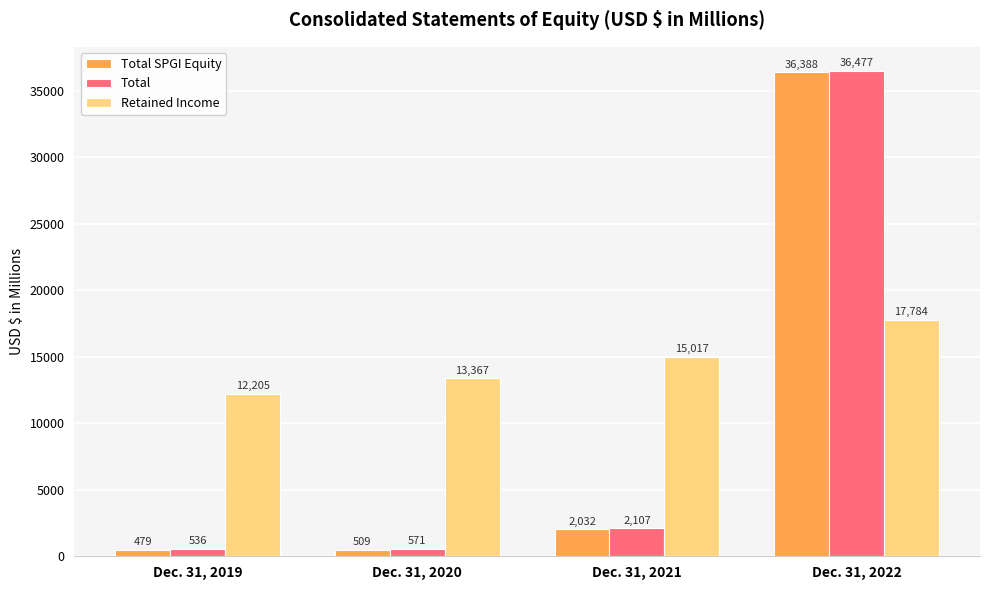

Reading left to right, extract all data points from this chart.

Total SPGI Equity: Dec. 31, 2019=479	Dec. 31, 2020=509	Dec. 31, 2021=2032	Dec. 31, 2022=36388
Total: Dec. 31, 2019=536	Dec. 31, 2020=571	Dec. 31, 2021=2107	Dec. 31, 2022=36477
Retained Income: Dec. 31, 2019=12205	Dec. 31, 2020=13367	Dec. 31, 2021=15017	Dec. 31, 2022=17784